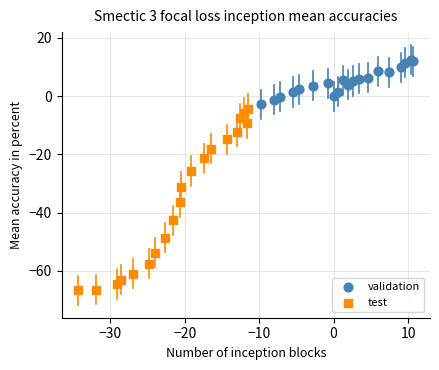

Which series contains the highest Y value?

validation